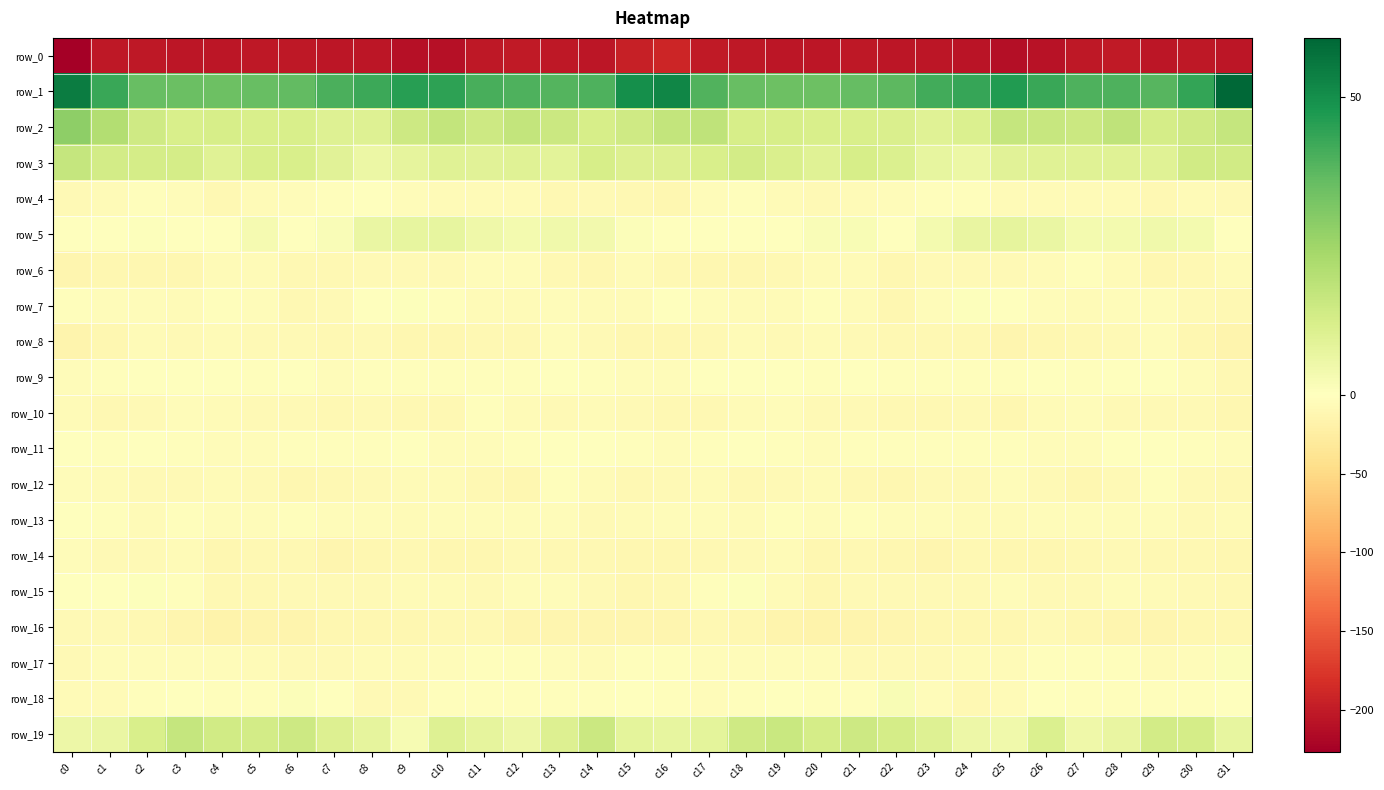

What is the smallest value displayed?

-226.6